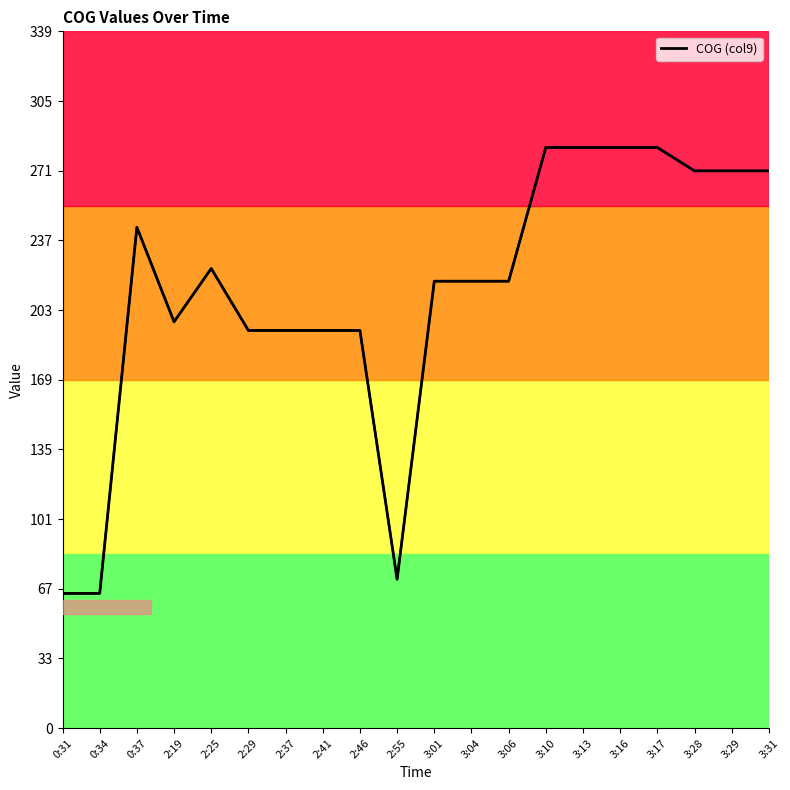

Rank the categories by value from lowest to highest.

0:31, 0:34, 2:55, 2:29, 2:37, 2:41, 2:46, 2:19, 3:01, 3:04, 3:06, 2:25, 0:37, 3:28, 3:29, 3:31, 3:10, 3:13, 3:16, 3:17